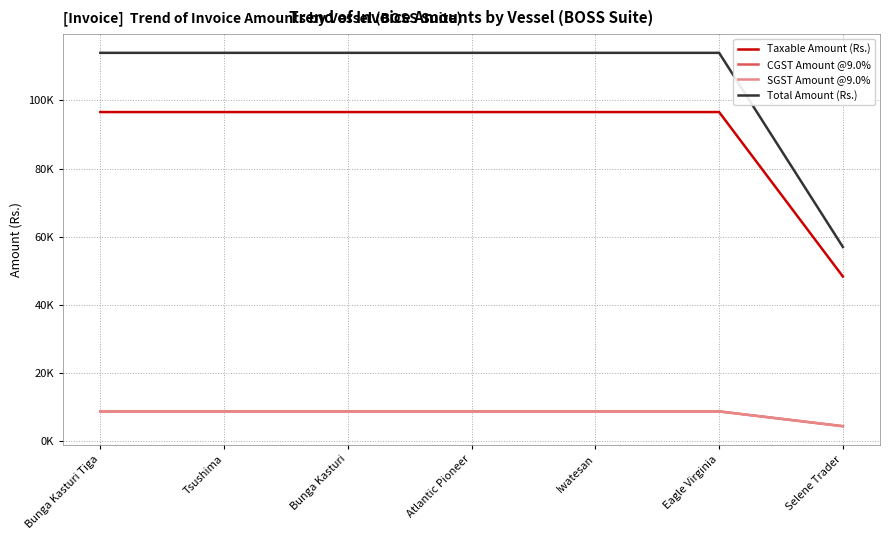

Does the chart have visible grid lines?

Yes